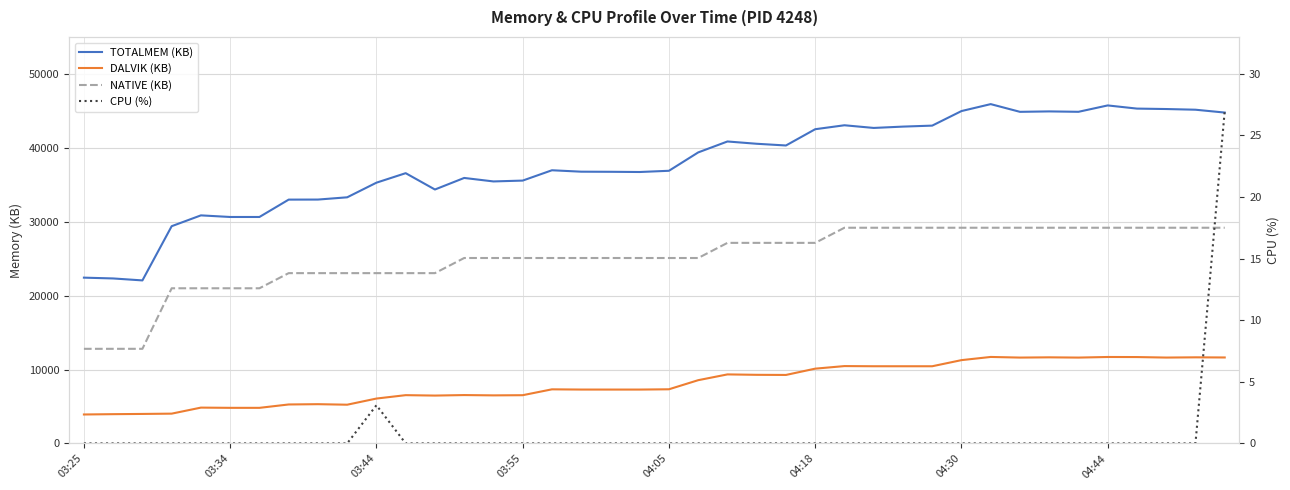

What is the difference between the maximum and minimum values in the CPU (%) series?

27.0